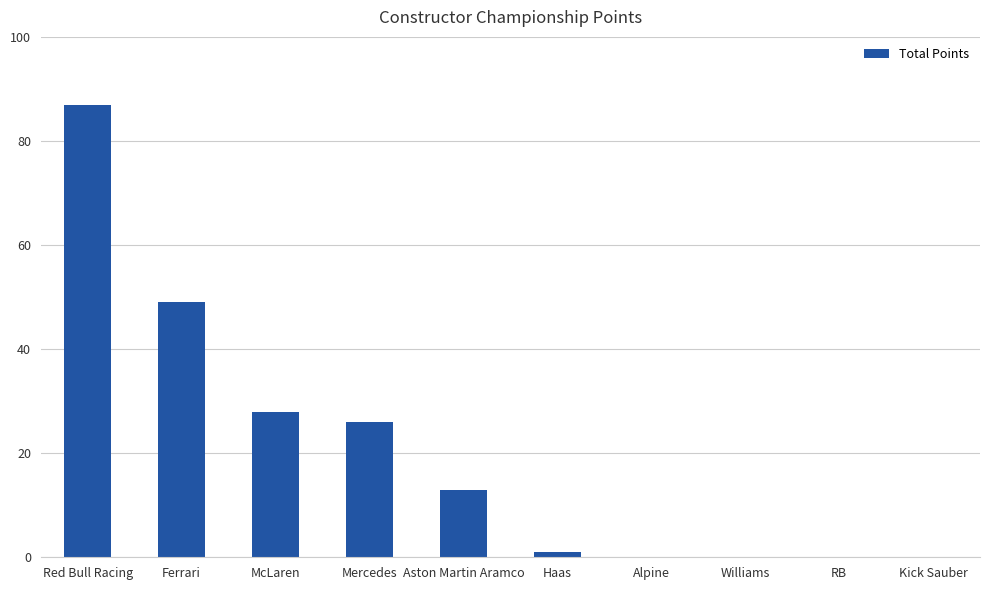

What is the sum of the values at Kick Sauber and Mercedes?

26